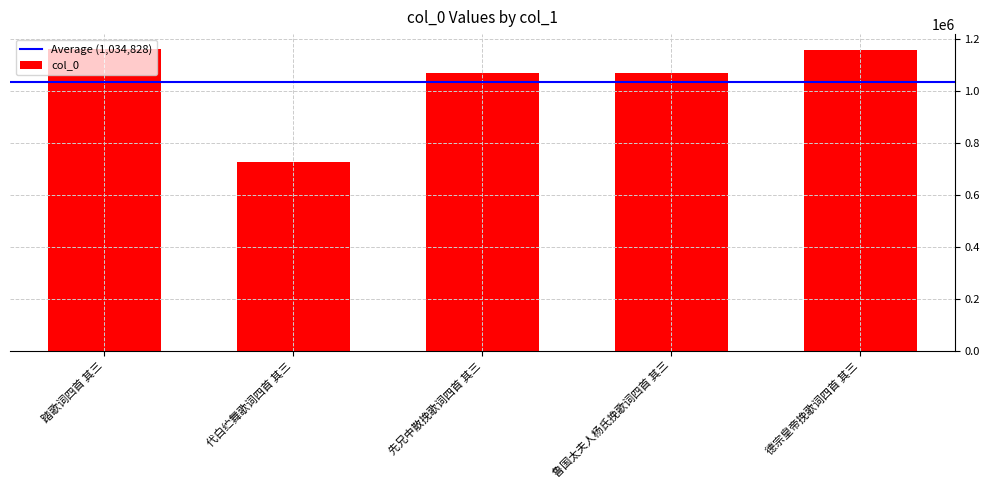

Between 德宗皇帝挽歌词四首 其三 and 先兄中散挽歌词四首 其三, which is larger?

德宗皇帝挽歌词四首 其三